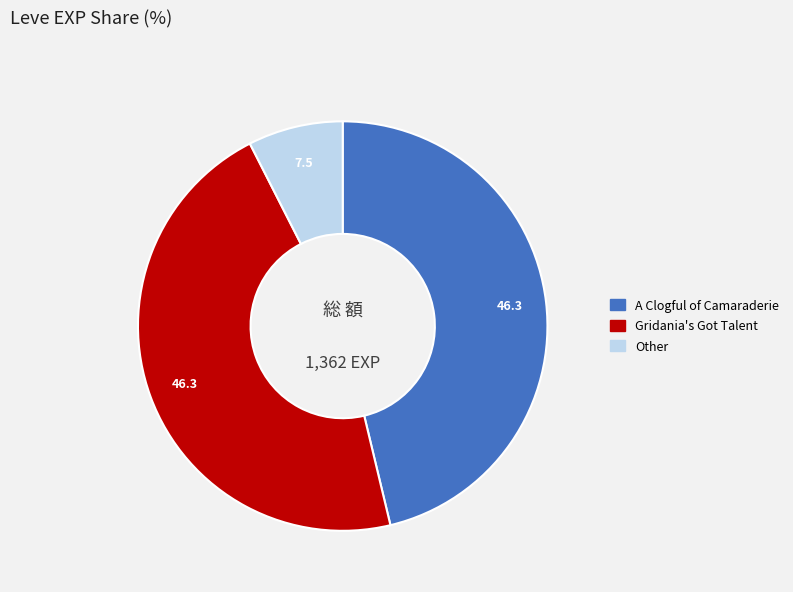

Is there a majority slice in this chart?

No